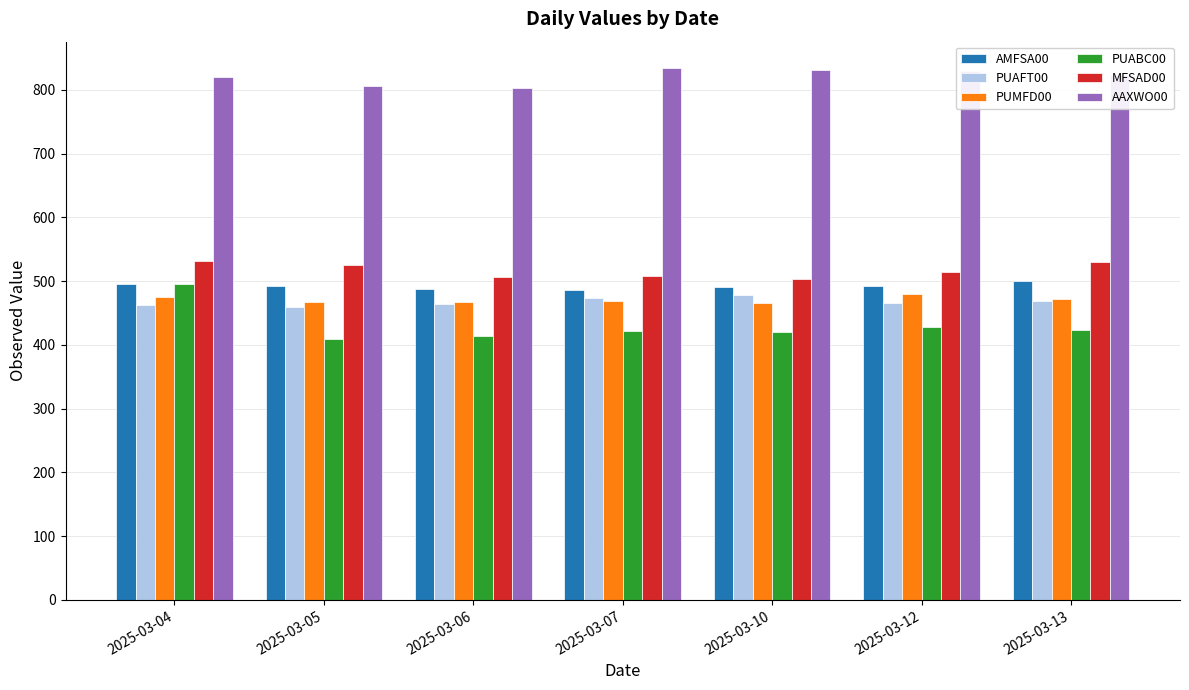

Which series has the largest range (max minus min)?

PUABC00